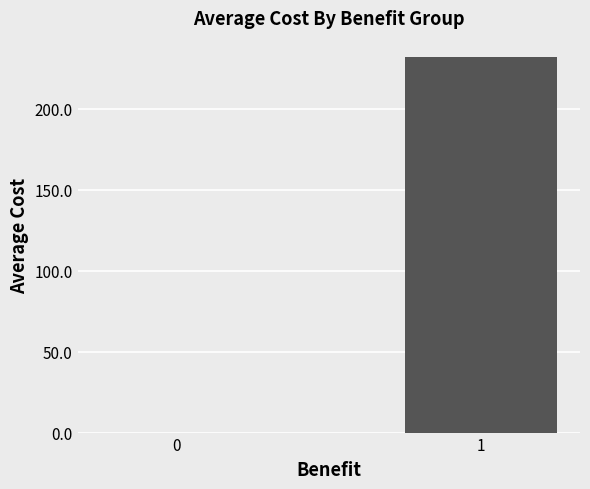

What is the average value?

116.2